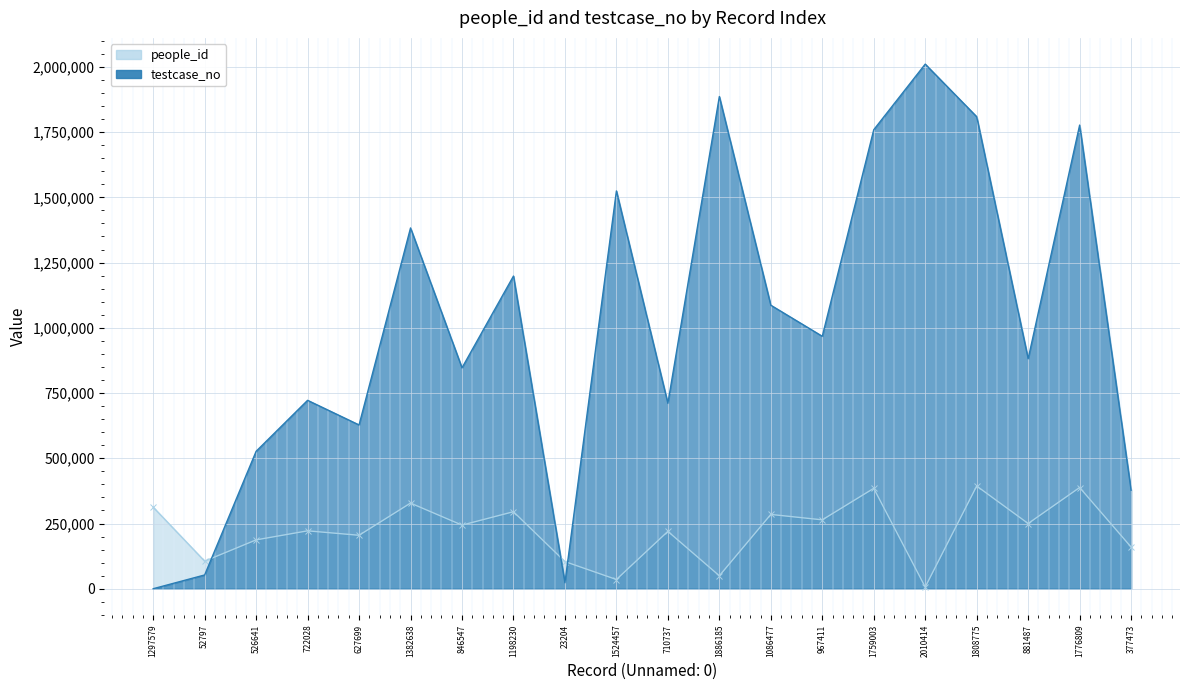

What is the minimum value shown in the chart?

52